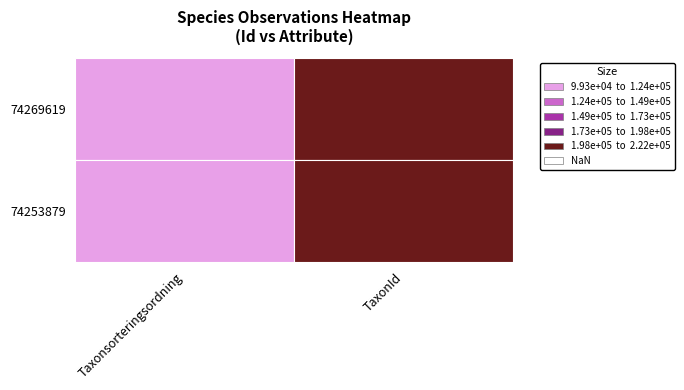

The 74253879 series shows 70828 at TaxonId. True or false?

False